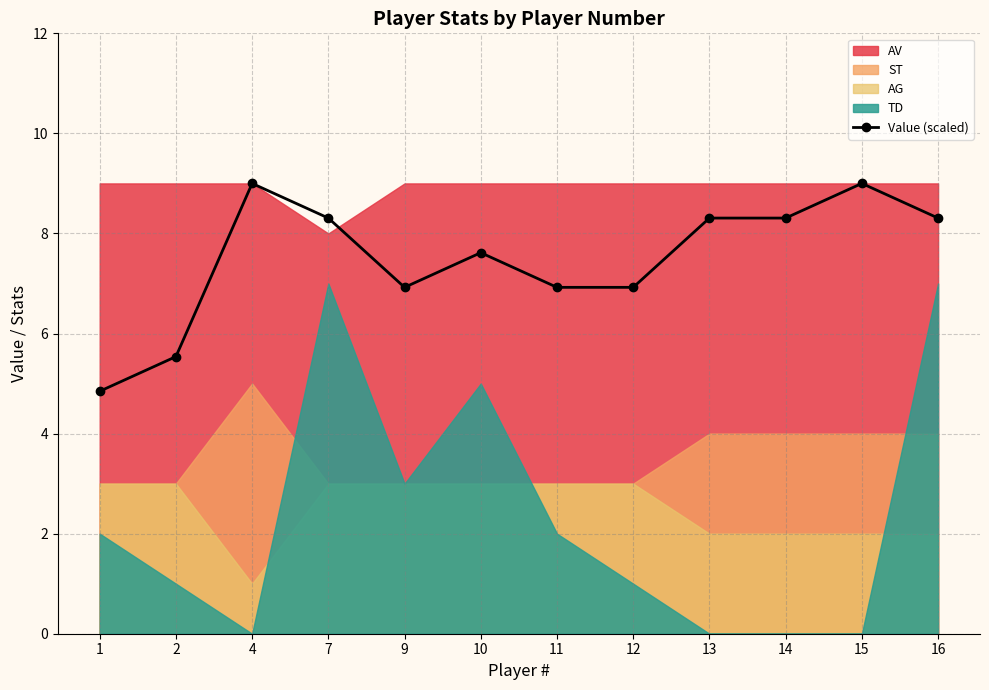

Rank the categories by value from lowest to highest.

1, 2, 9, 11, 12, 10, 7, 13, 14, 16, 4, 15